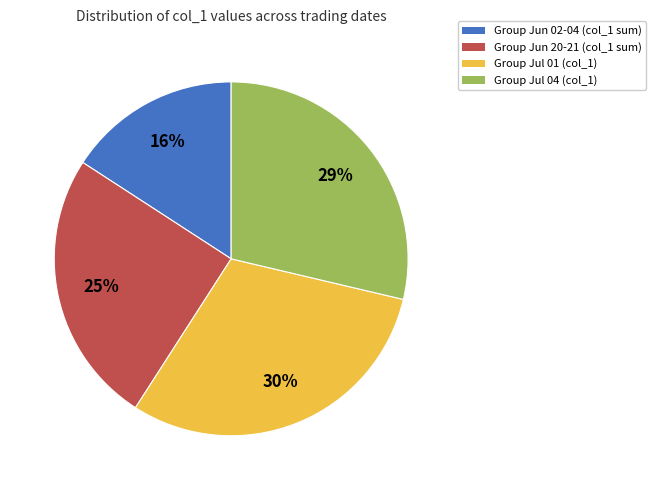

To the nearest percent, what portion does Group Jul 01 (col_1) represent?

30%